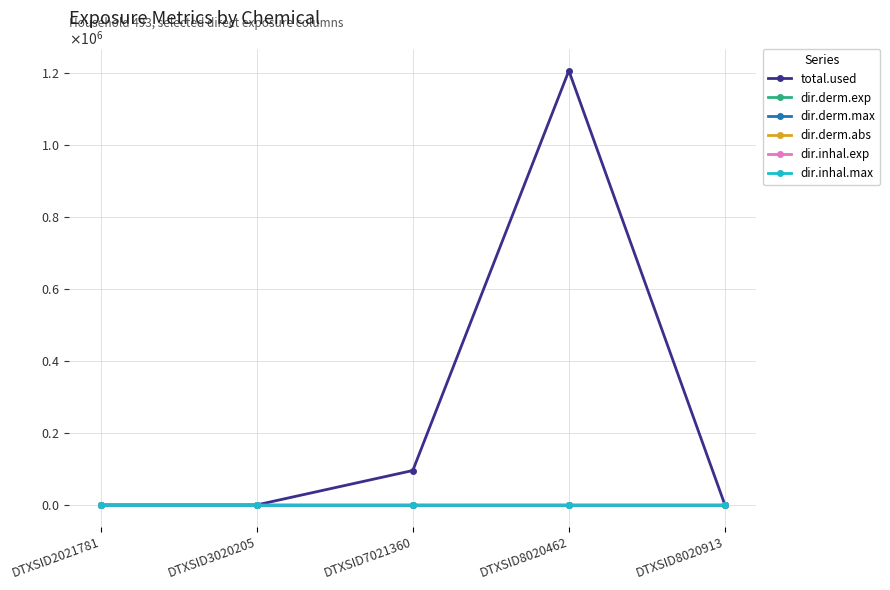

Where is the first local maximum for dir.inhal.exp?

DTXSID7021360